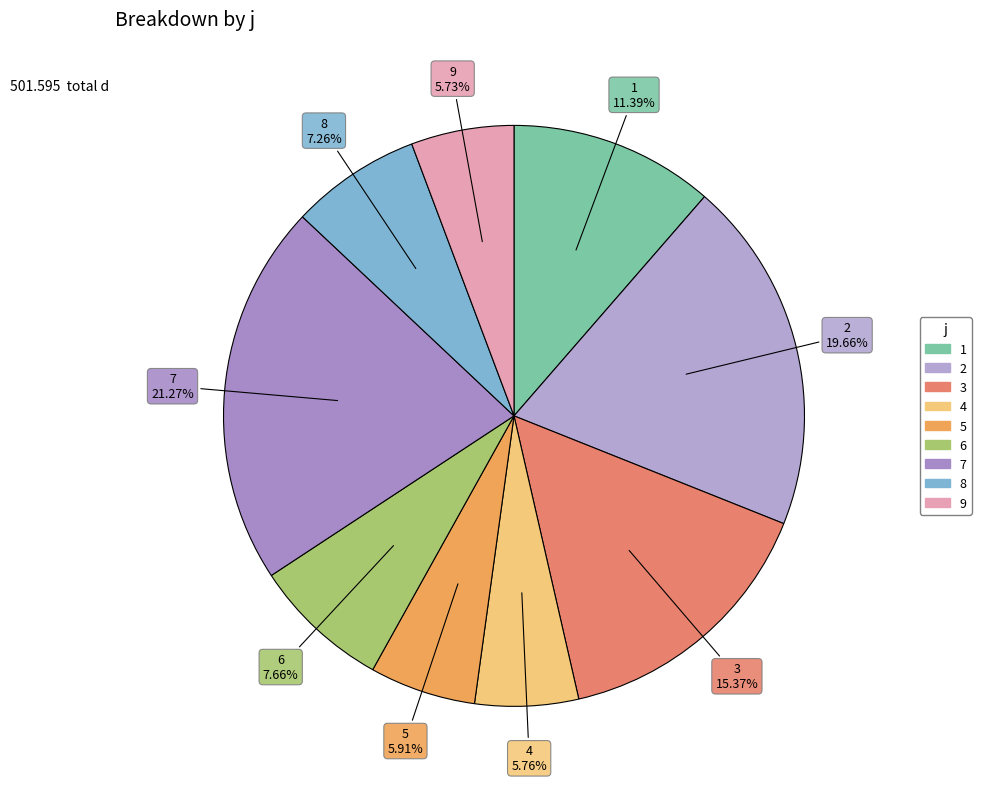

What percentage is NOT represented by 3?

84.6%